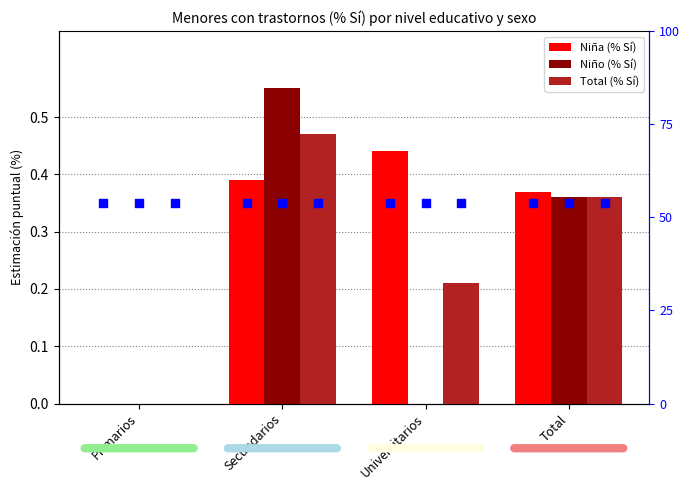

At which category is the sum across all series the highest?

Secundarios